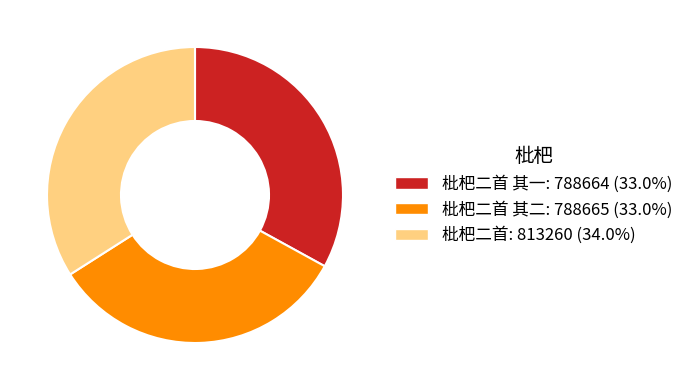

Is there any slice that represents more than half of the pie?

No